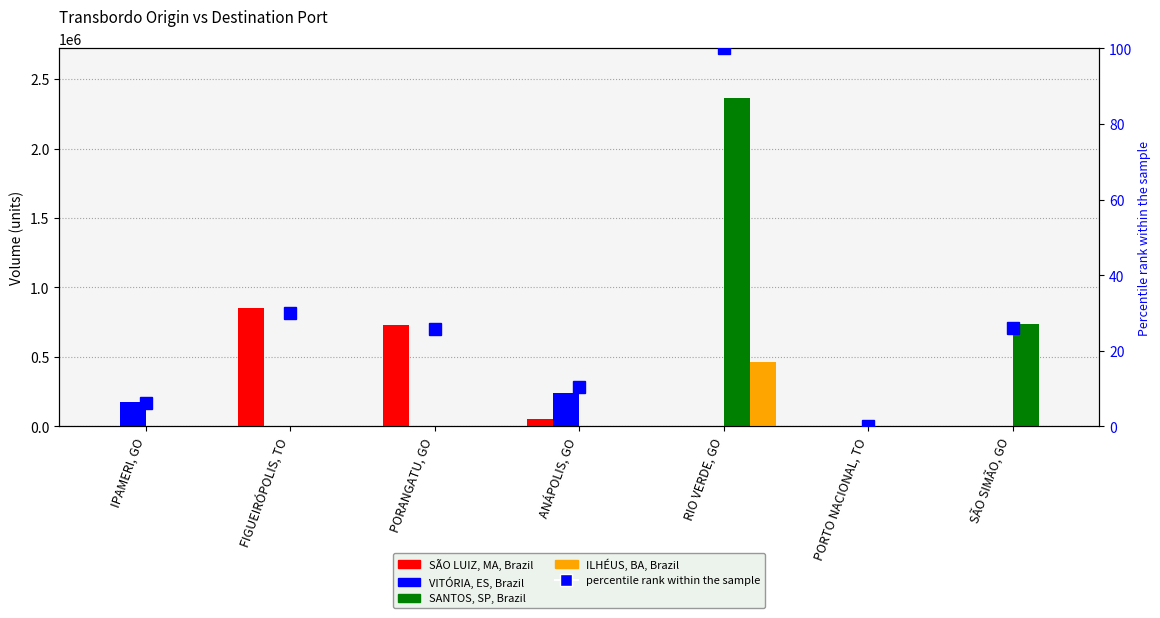

Which series has the largest total across all categories?

SANTOS, SP, Brazil